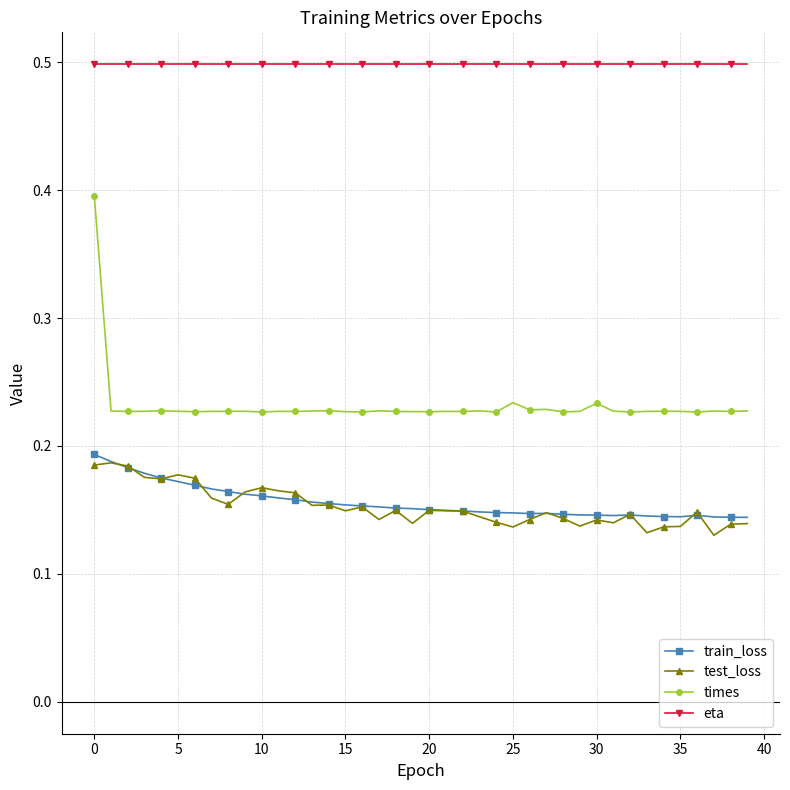

Which series has the widest spread of values?

times